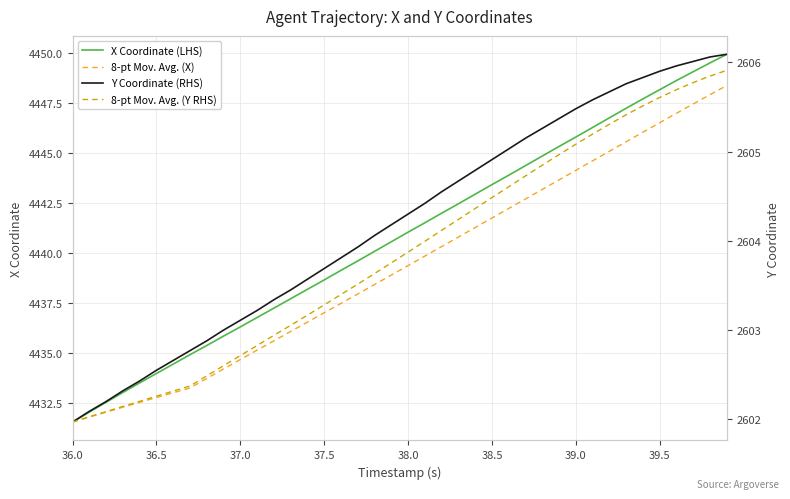

True or false: Y Coordinate (RHS) has more than 0 points higher than both neighbors.

False